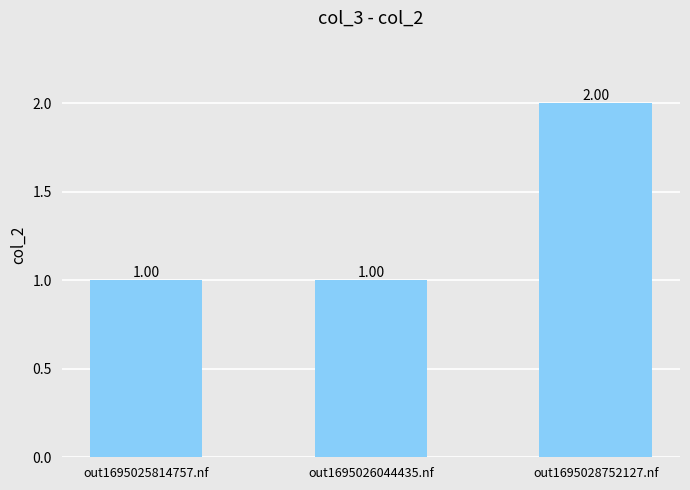

What is the label of the 3rd bar from the right?

out1695025814757.nf